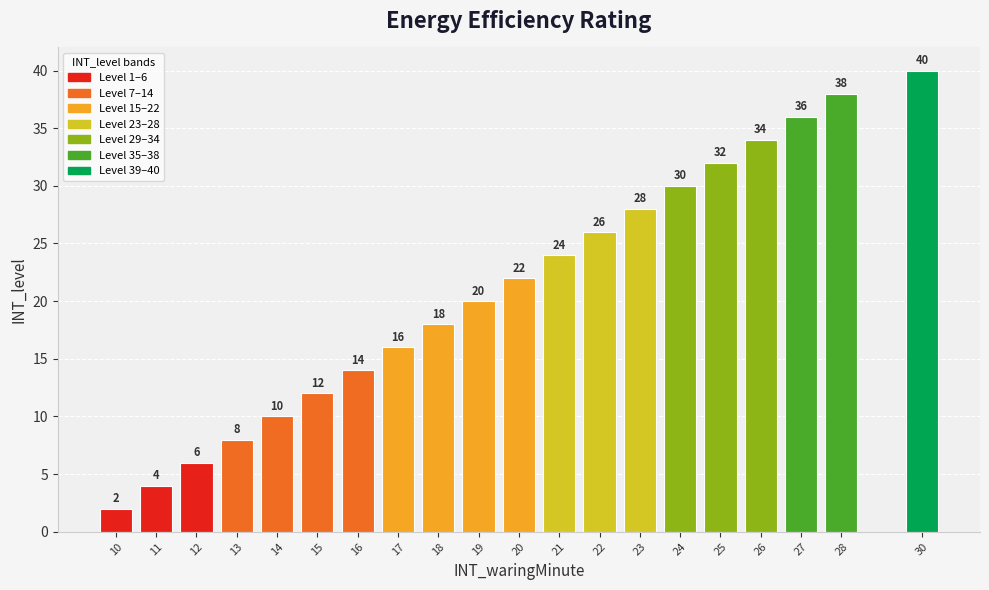

Which label corresponds to the smallest value in the chart?

10